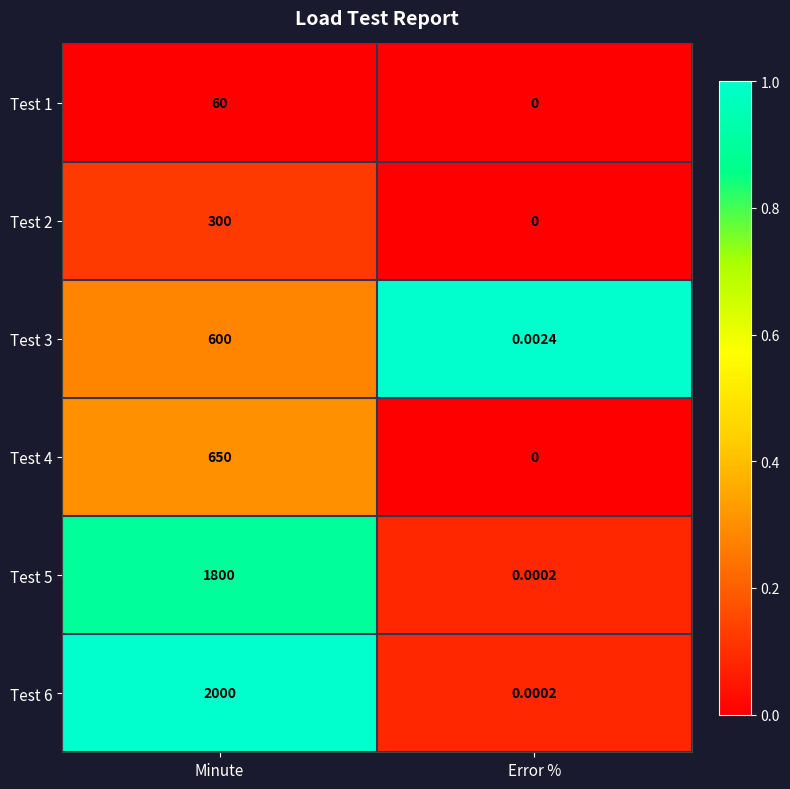

What is the greatest value displayed?

2000.0